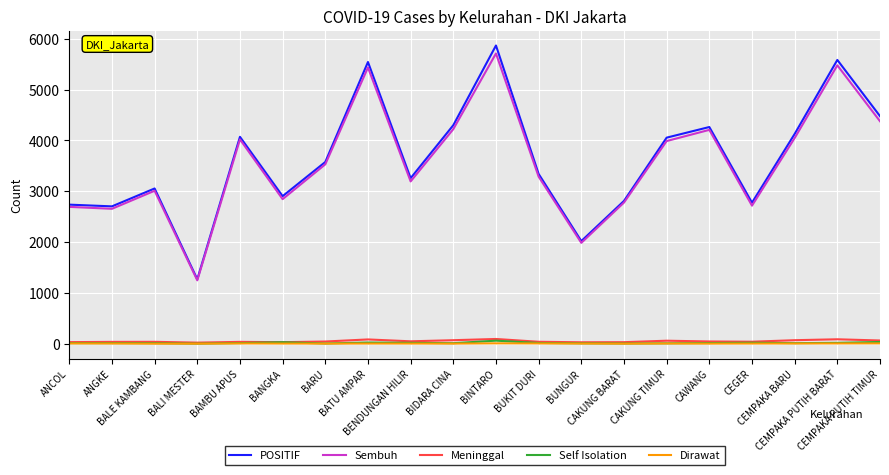

What are all the series names shown in the legend?

POSITIF, Sembuh, Meninggal, Self Isolation, Dirawat